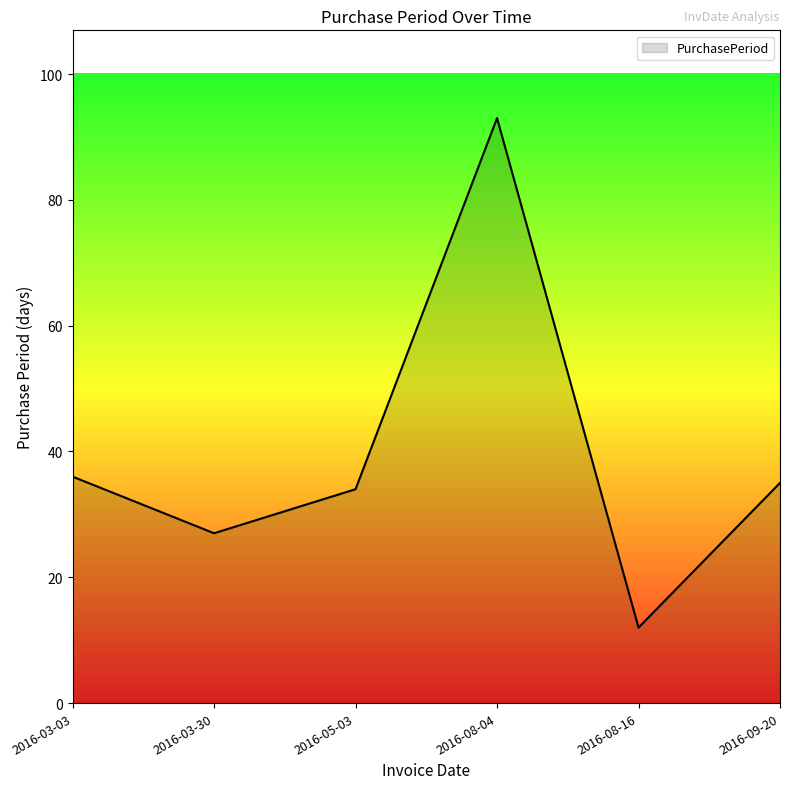

Reading left to right, what are all the values shown in this chart?

36	27	34	93	12	35